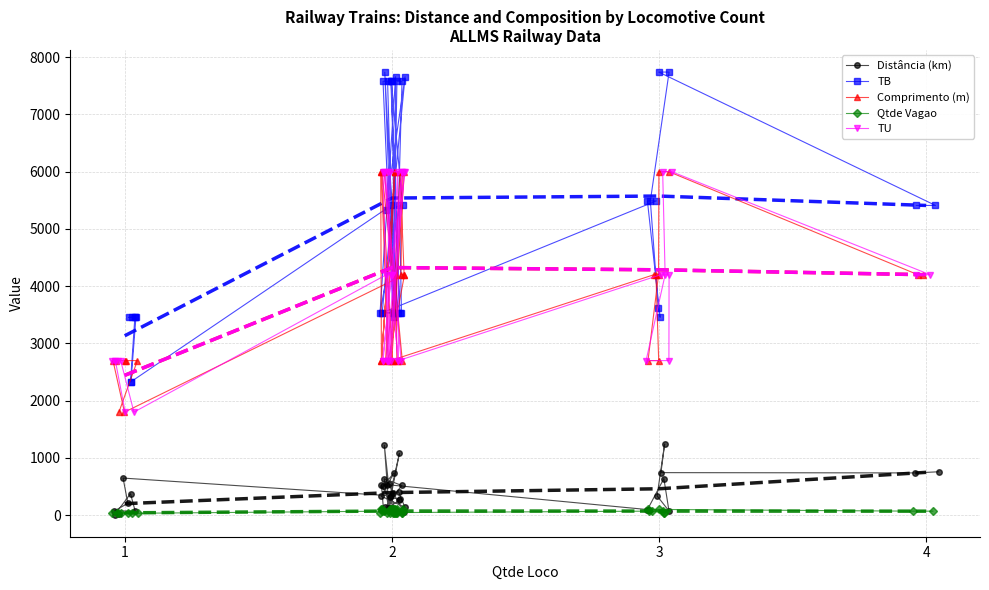

True or false: Qtde Vagao has more than 2 points higher than both neighbors.

True